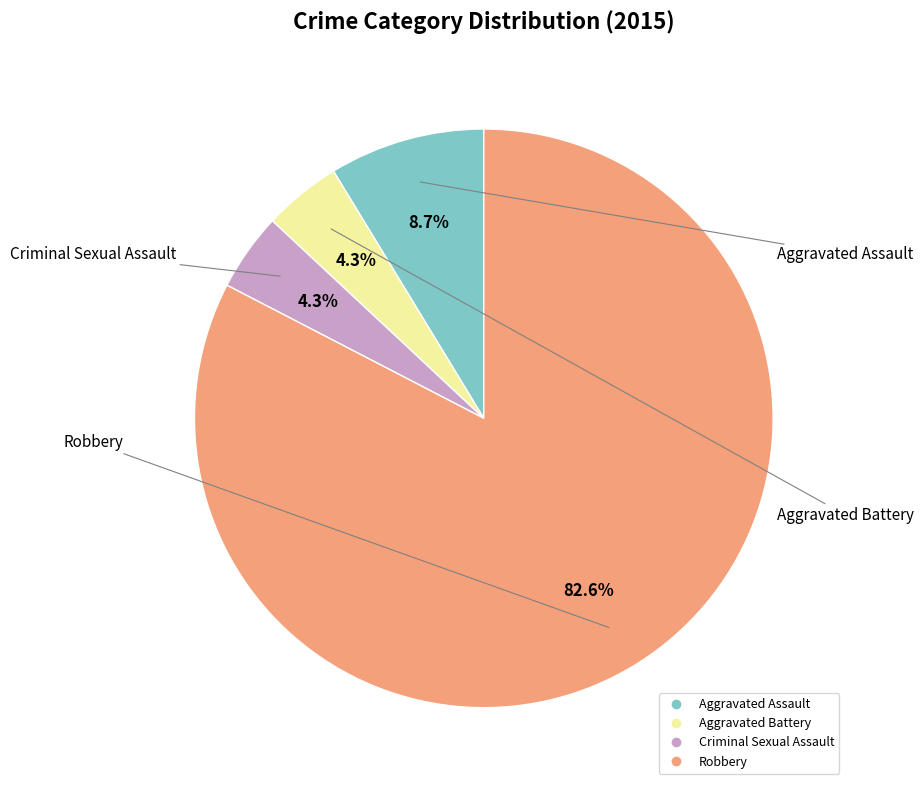

True or false: Criminal Sexual Assault accounts for 4% of the total.

True